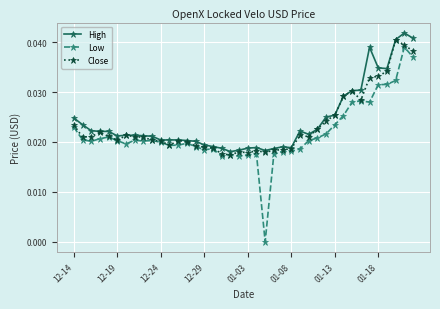

True or false: Close has more than 1 points higher than both neighbors.

True